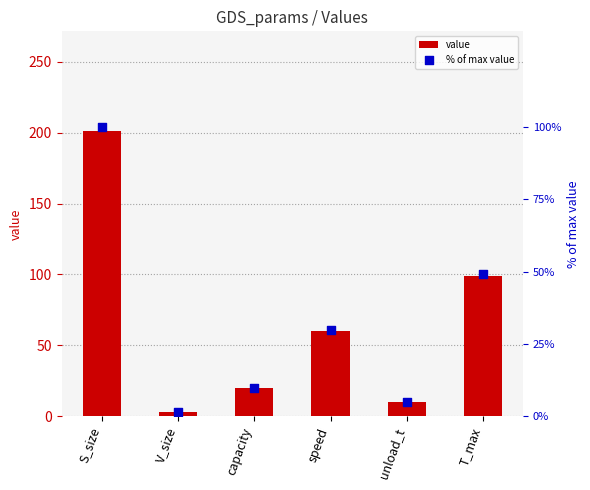

Is the value of % of max value at V_size greater than the value of value at S_size?

No